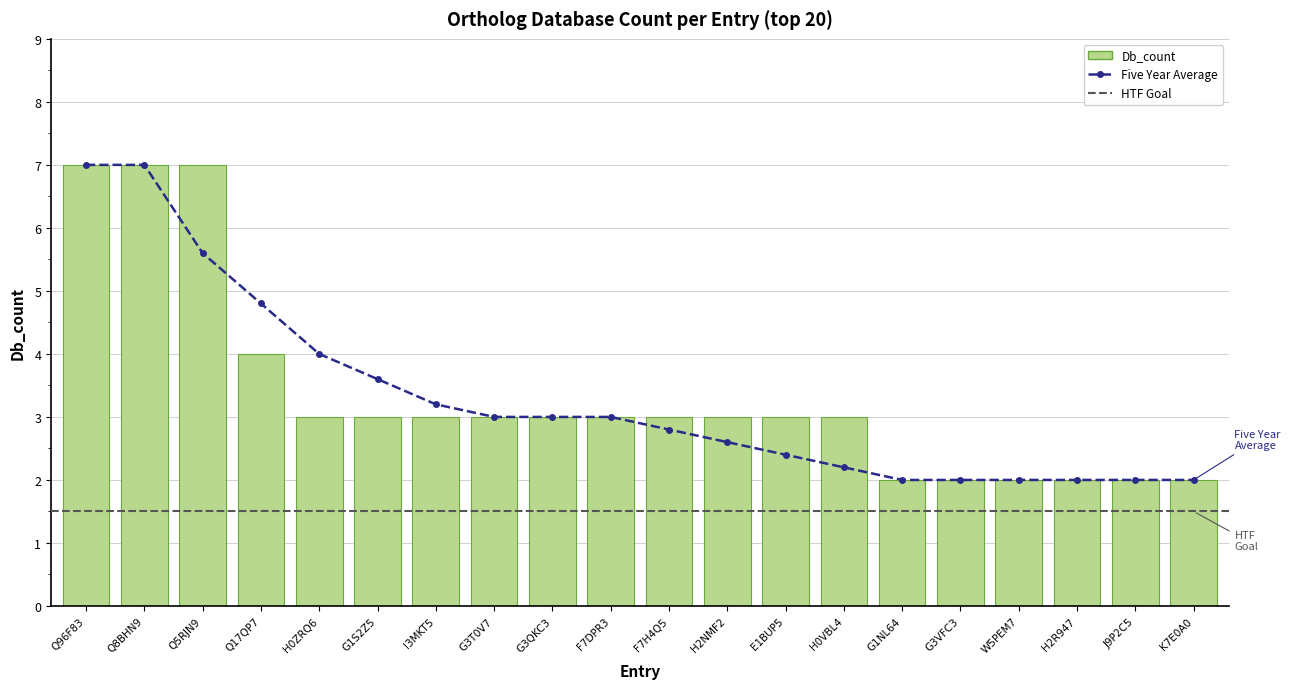

At which category is the sum across all series the highest?

Q96F83